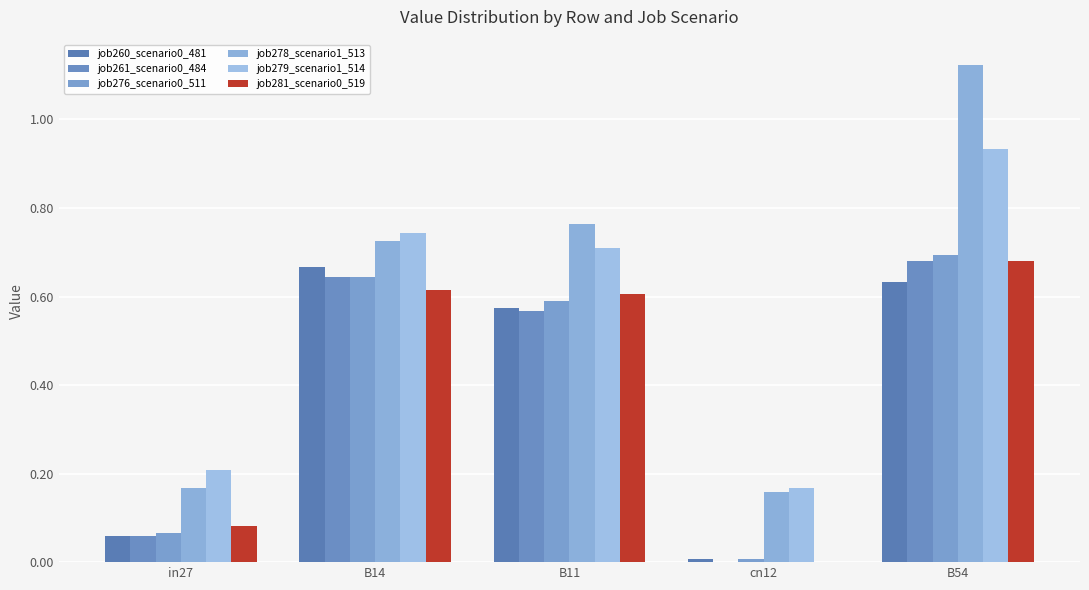

How many positive values does the job261_scenario0_484 series have?

4